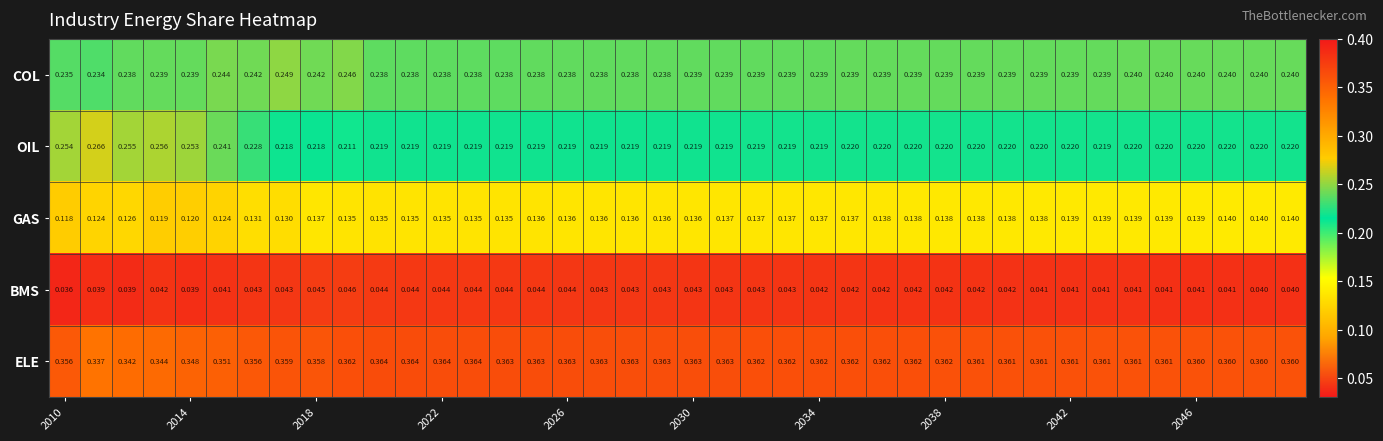

Which series has the largest range (max minus min)?

OIL